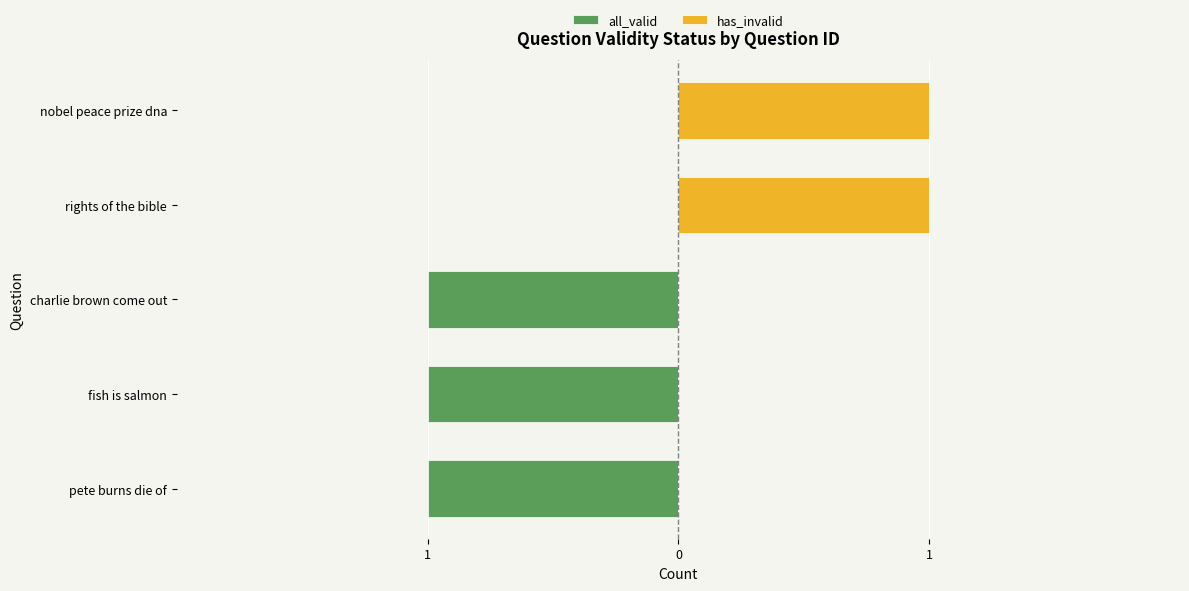

What is the difference between the has_invalid values at nobel peace prize dna and charlie brown come out?

1